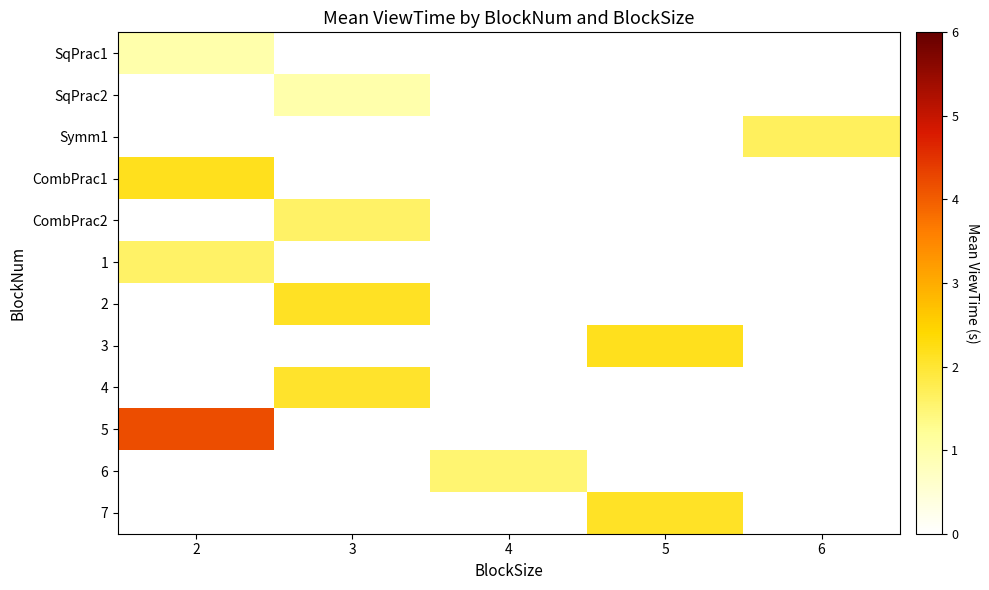

How many distinct data groups are displayed?

12